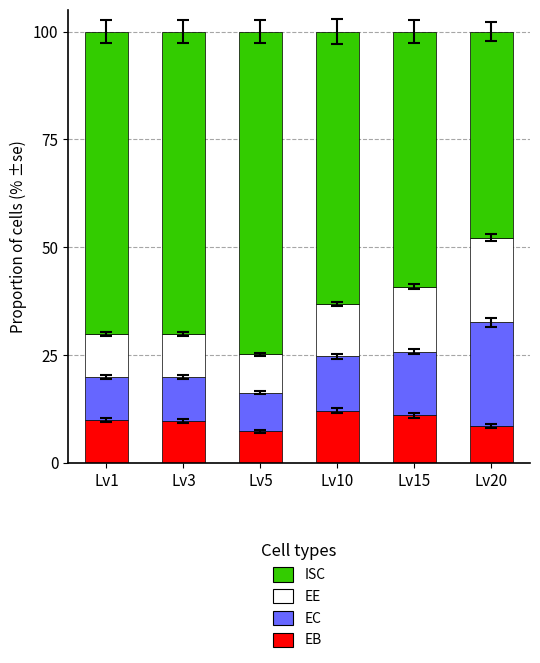

What is the total value across all series at Lv3?

100.0